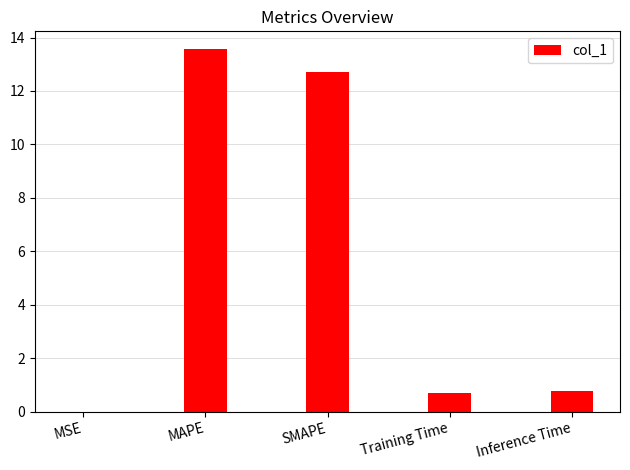

Are the bars horizontal?

No